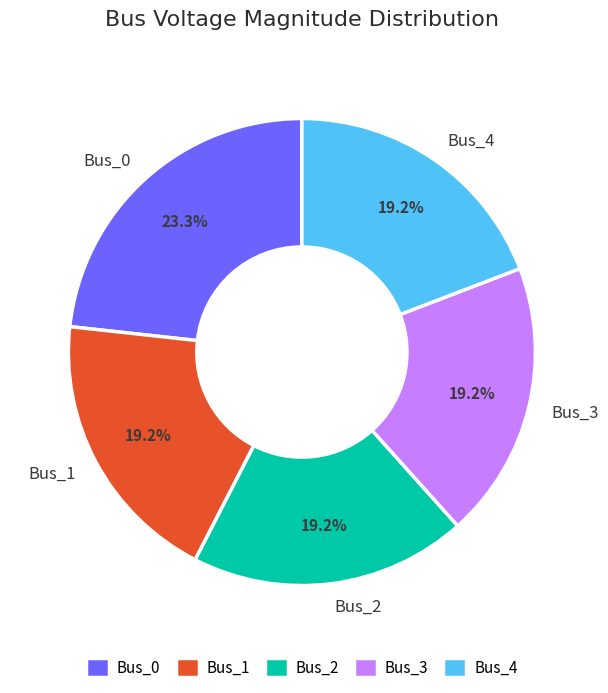

What percentage is the Bus_0 slice, to the nearest percent?

23%